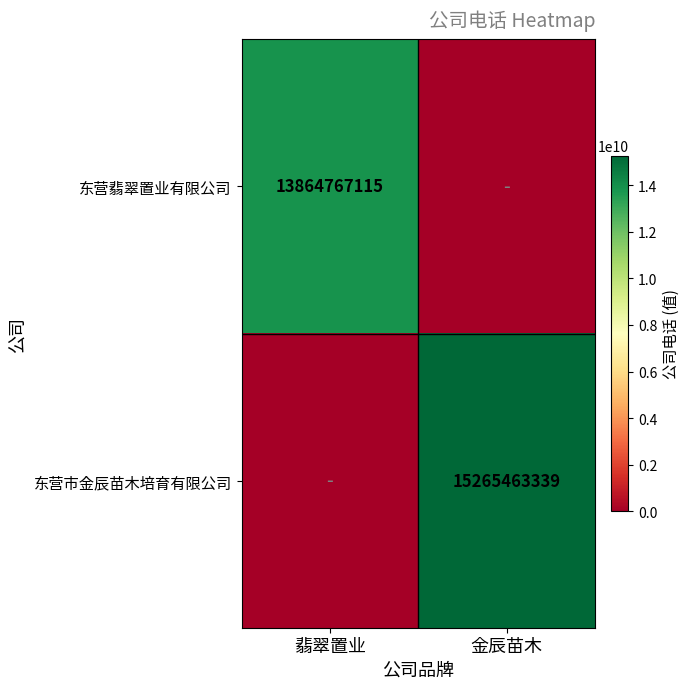

Between 翡翠置业 and 金辰苗木, which is larger?

翡翠置业